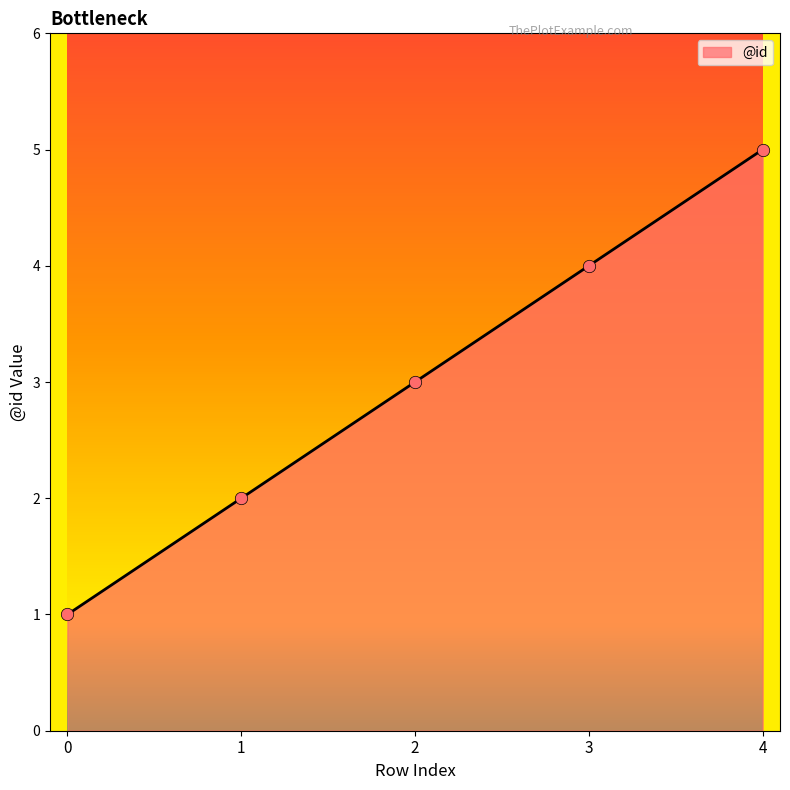

Approximately how many times larger is the value at 4 compared to 0?

5.0